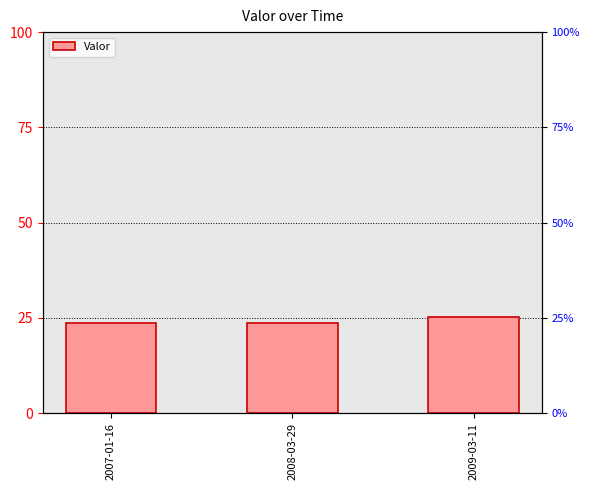

What is the change in value from 2007-01-16 to 2008-03-29?

+0.1